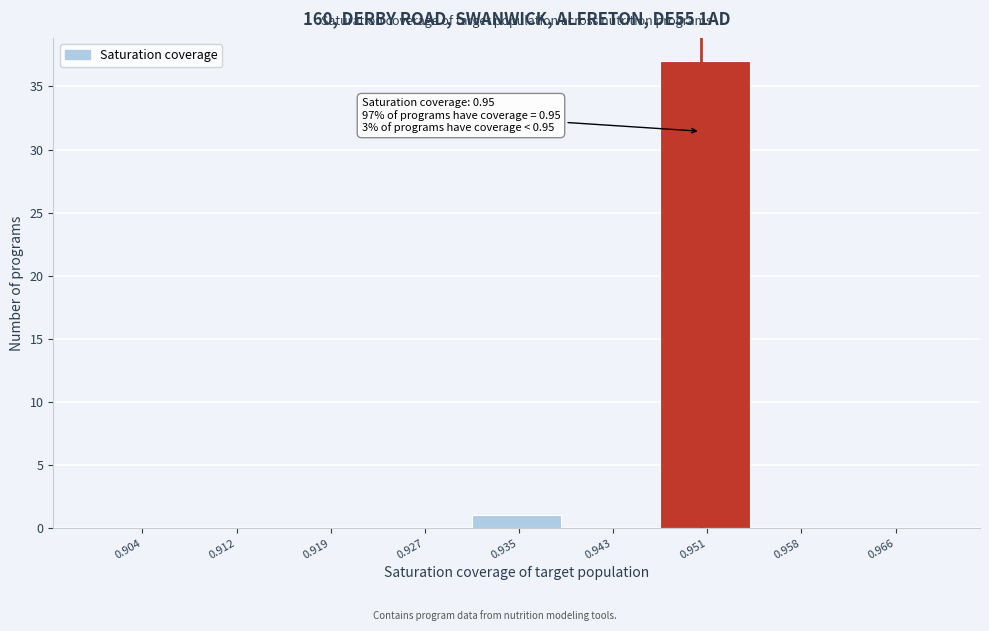

Which range on the x-axis has the tallest bar?

0.947 to 0.954